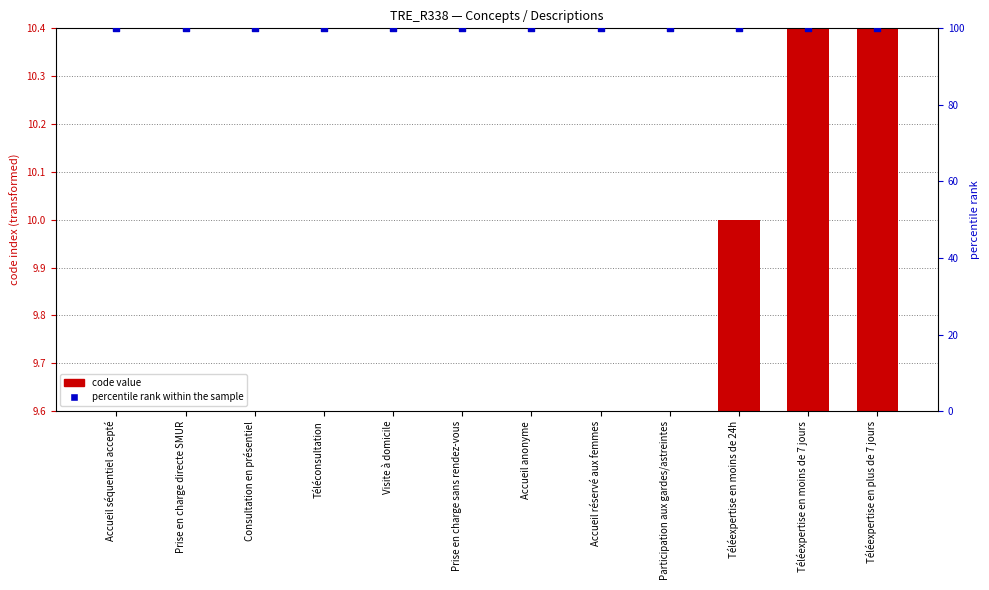

Which series contains the highest Y value?

percentile rank within the sample